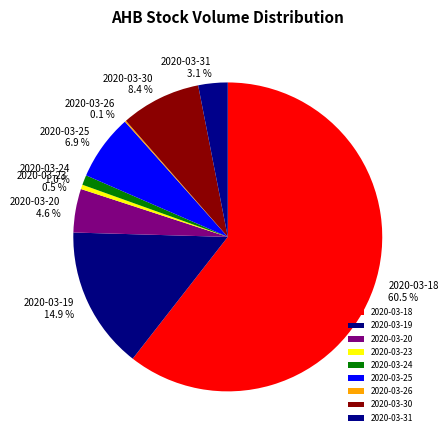

Which slice is the largest?

2020-03-18